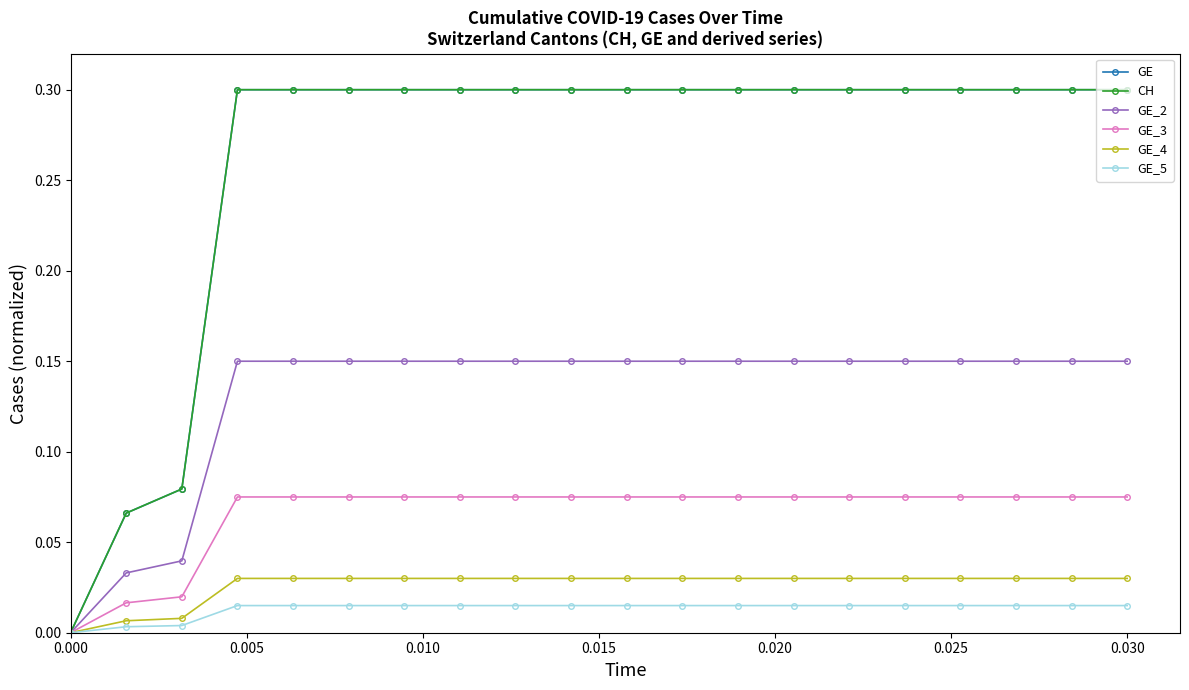

Is this an area chart (filled region under the line)?

No